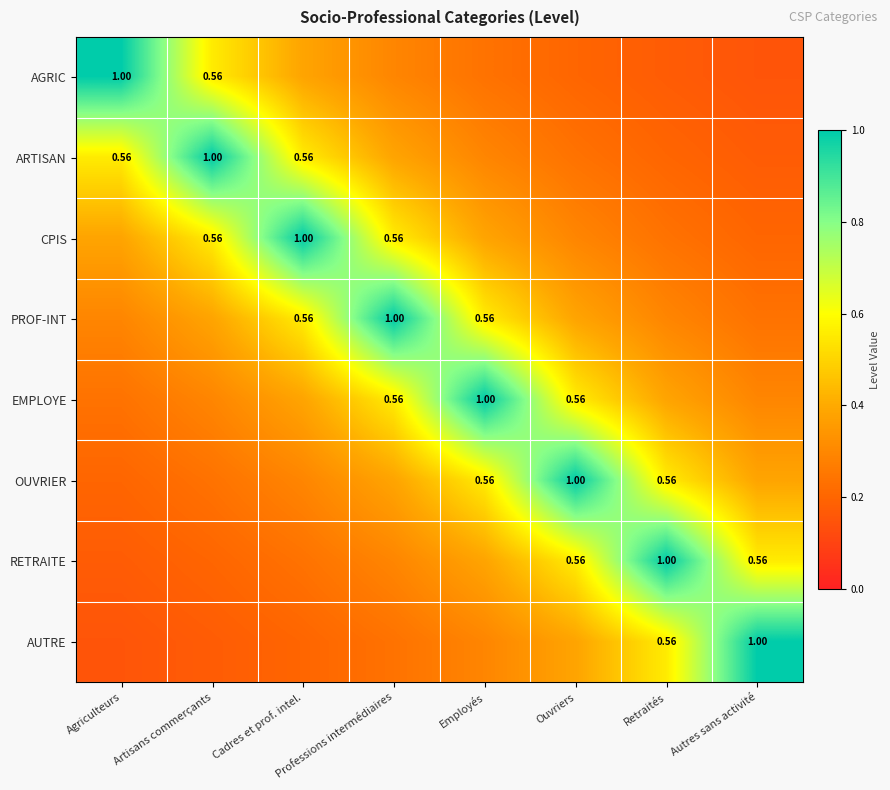

What is the sum of all RETRAITE values?

3.4